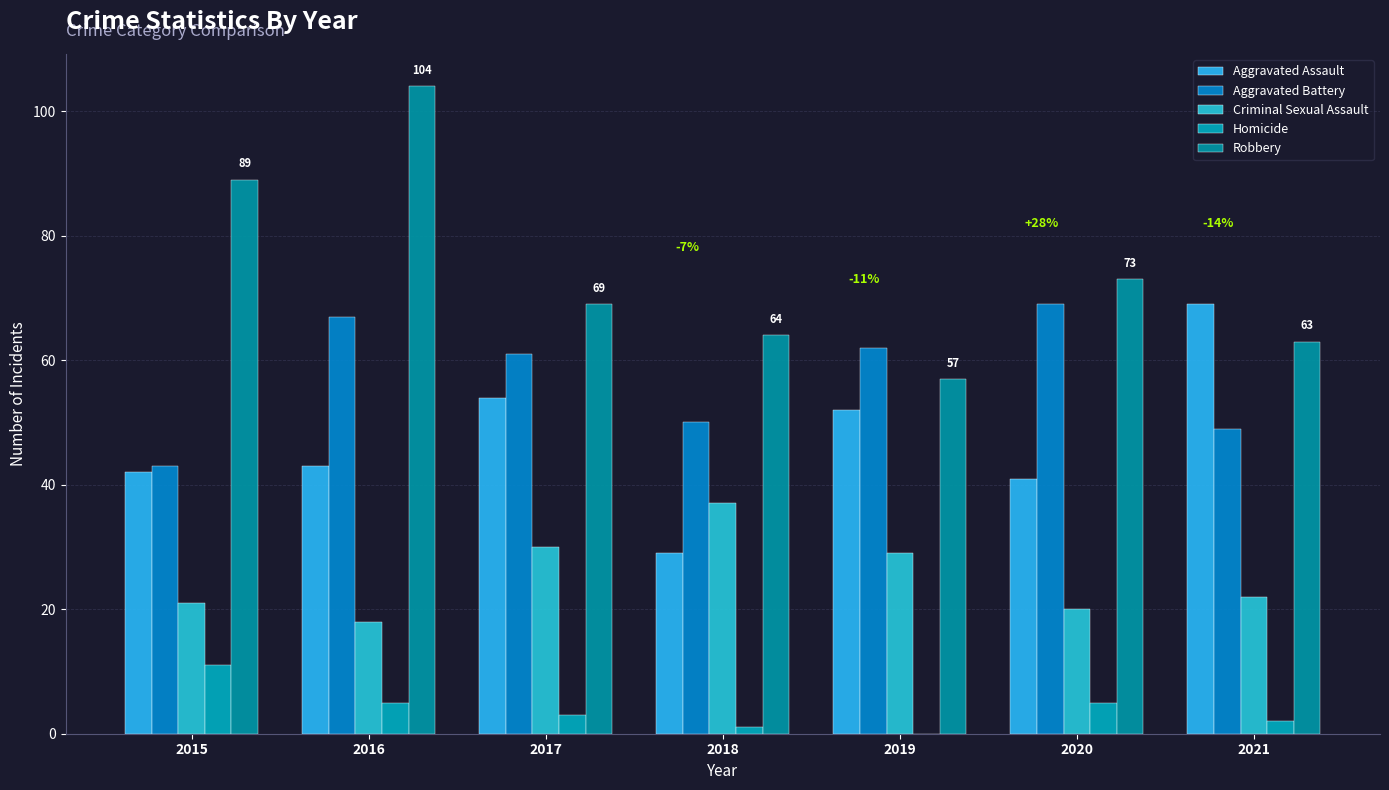

At which category does the chart reach its peak across all series?

2016